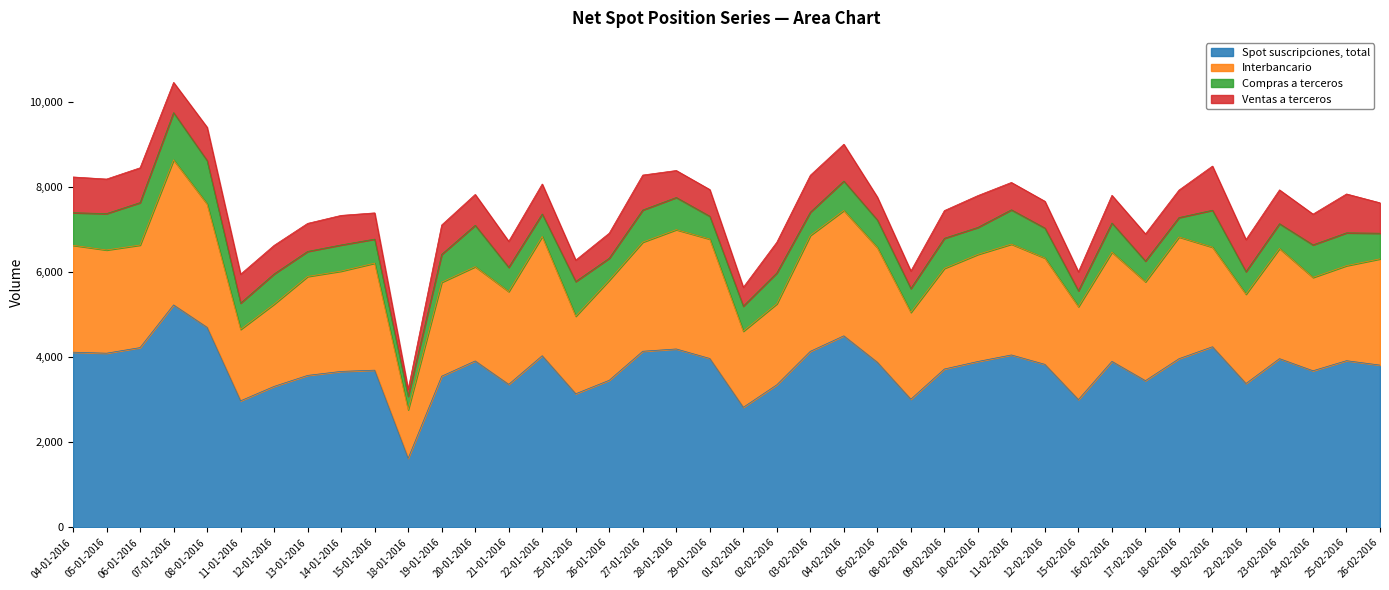

At how many categories does at least one series exceed 2856?

38